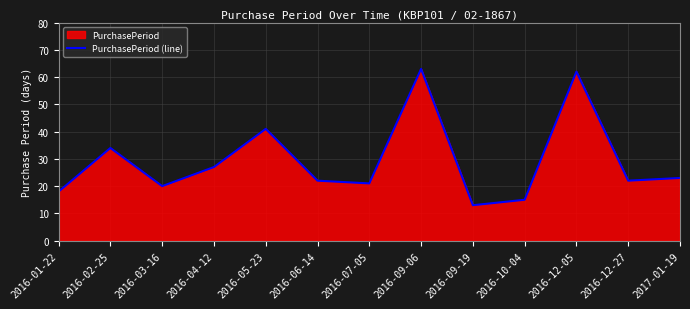

What is the change in value from 2016-01-22 to 2016-04-12?

+9